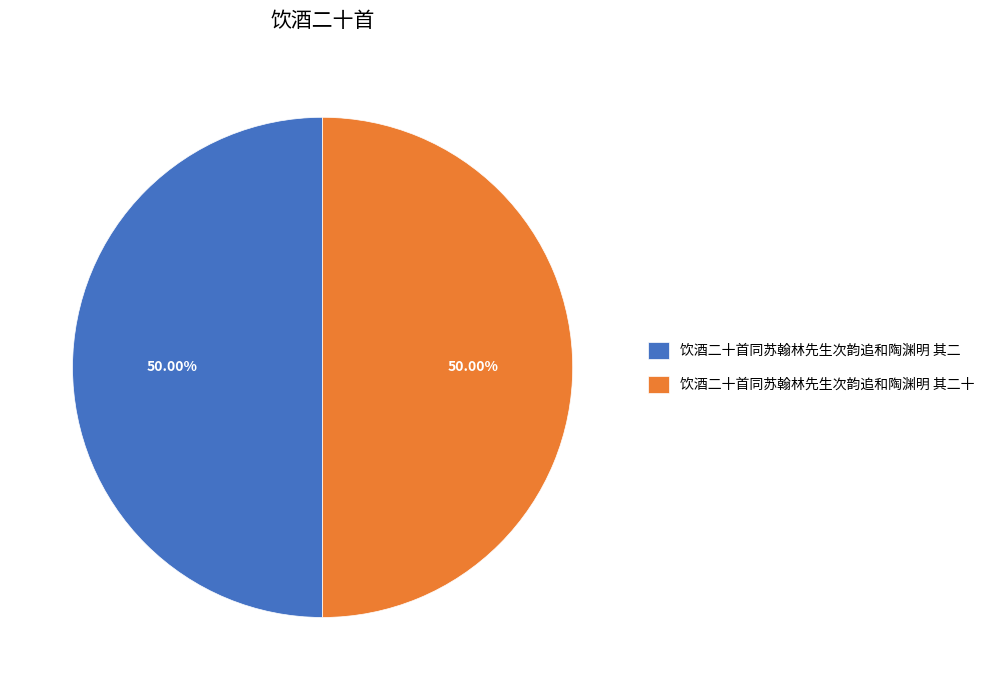

Do 饮酒二十首同苏翰林先生次韵追和陶渊明 其二 and 饮酒二十首同苏翰林先生次韵追和陶渊明 其二十 together represent more than half of the pie?

Yes